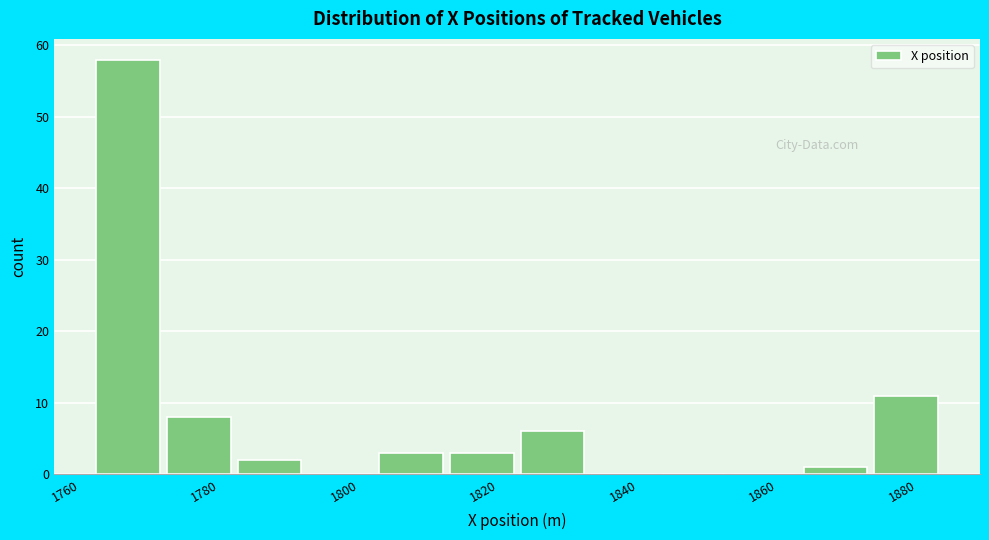

Over which range of the x-axis is the bar tallest?

1764 to 1774